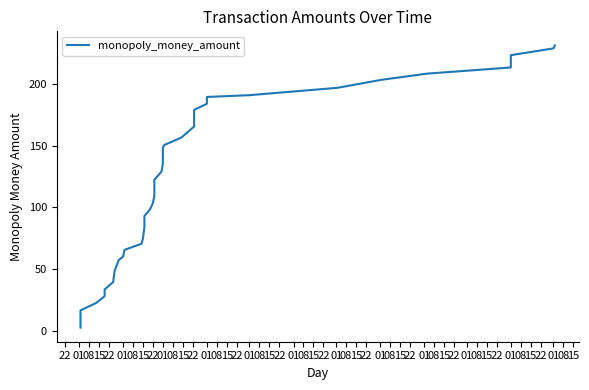

Rank the categories by value from lowest to highest.

22, 01, 08, 15, 22, 01, 08, 15, 22, 01, 08, 15, 22, 01, 08, 15, 22, 01, 08, 15, 22, 01, 08, 15, 22, 01, 08, 15, 22, 01, 08, 15, 22, 01, 08, 15, 22, 01, 08, 15